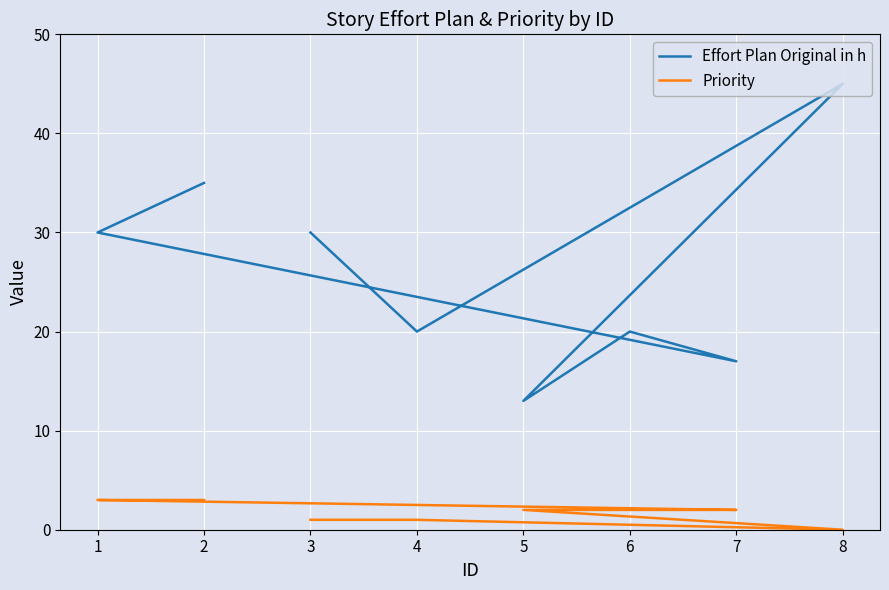

True or false: Effort Plan Original in h has a value of 20 at 6.

True